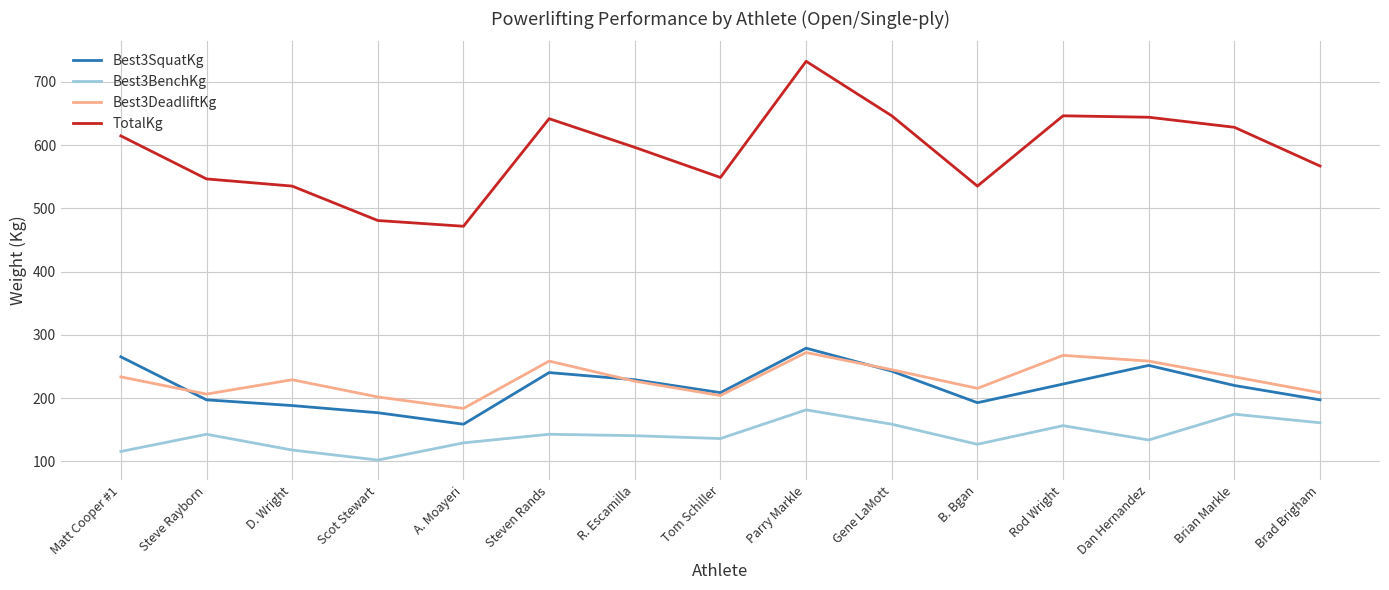

At which category is the sum across all series the highest?

Parry Markle